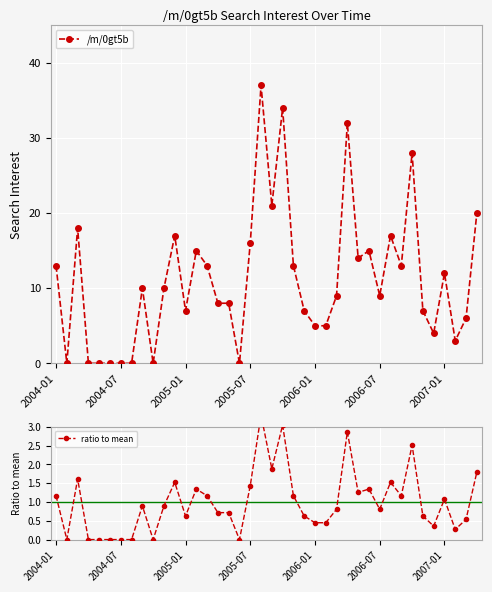

True or false: /m/0gt5b has more than 2 points higher than both neighbors.

True